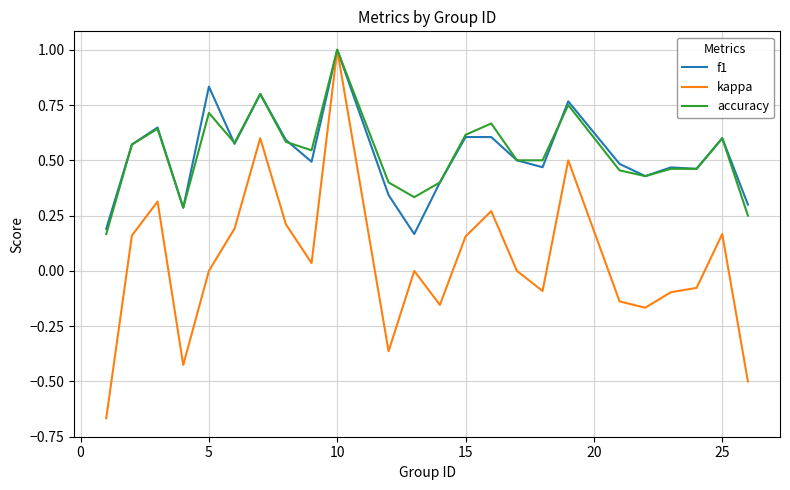

Which series has the widest spread of values?

kappa